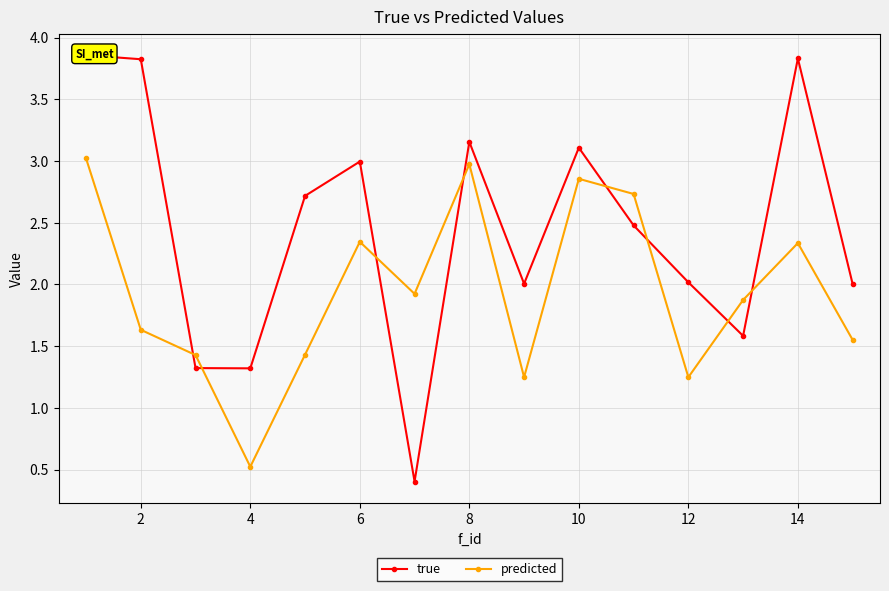

Is it true that predicted equals 2.3 at 14?

True